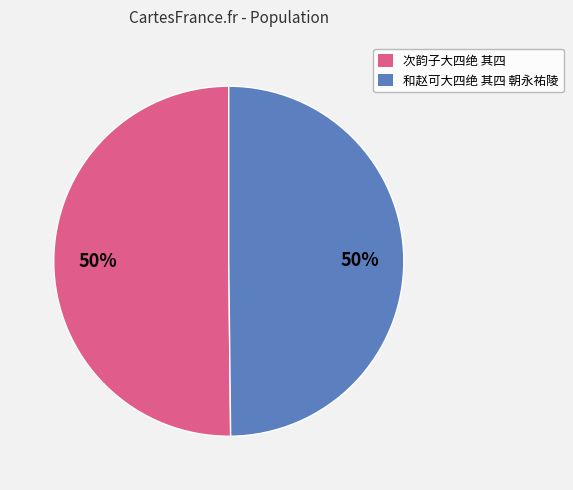

Is the sum of 次韵子大四绝 其四 and 和赵可大四绝 其四 朝永祐陵 greater than half?

Yes